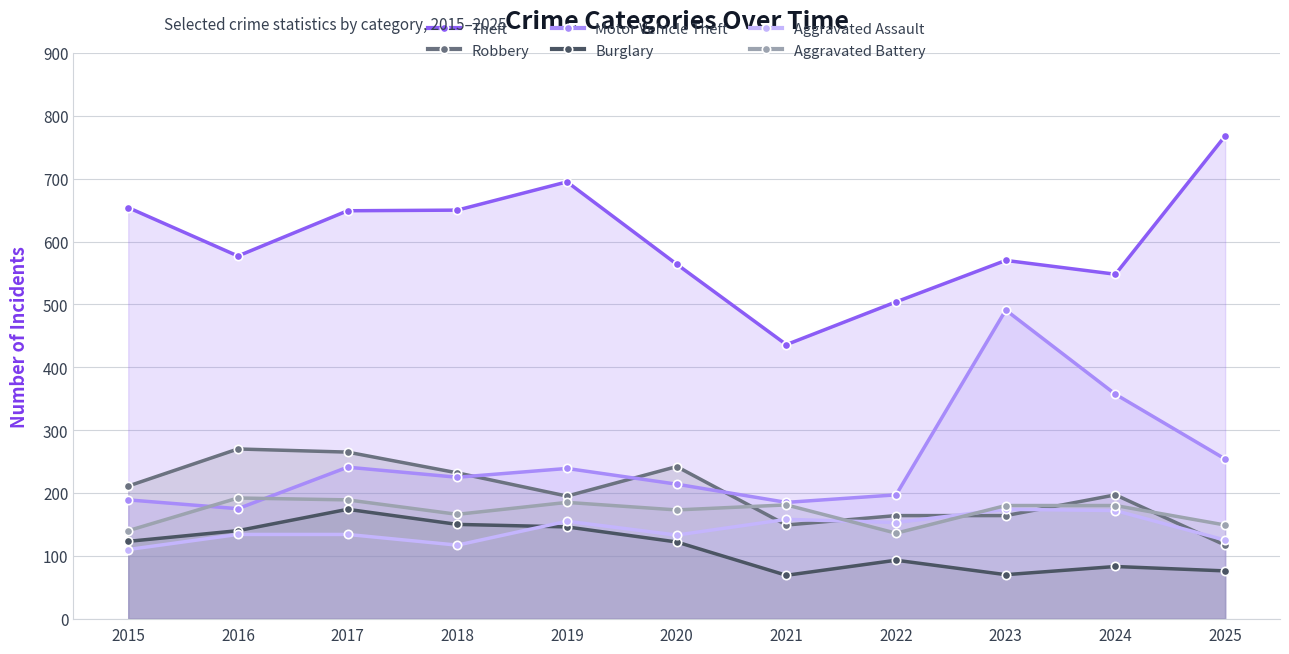

What is the sum of the Robbery values at 2019 and 2020?

437